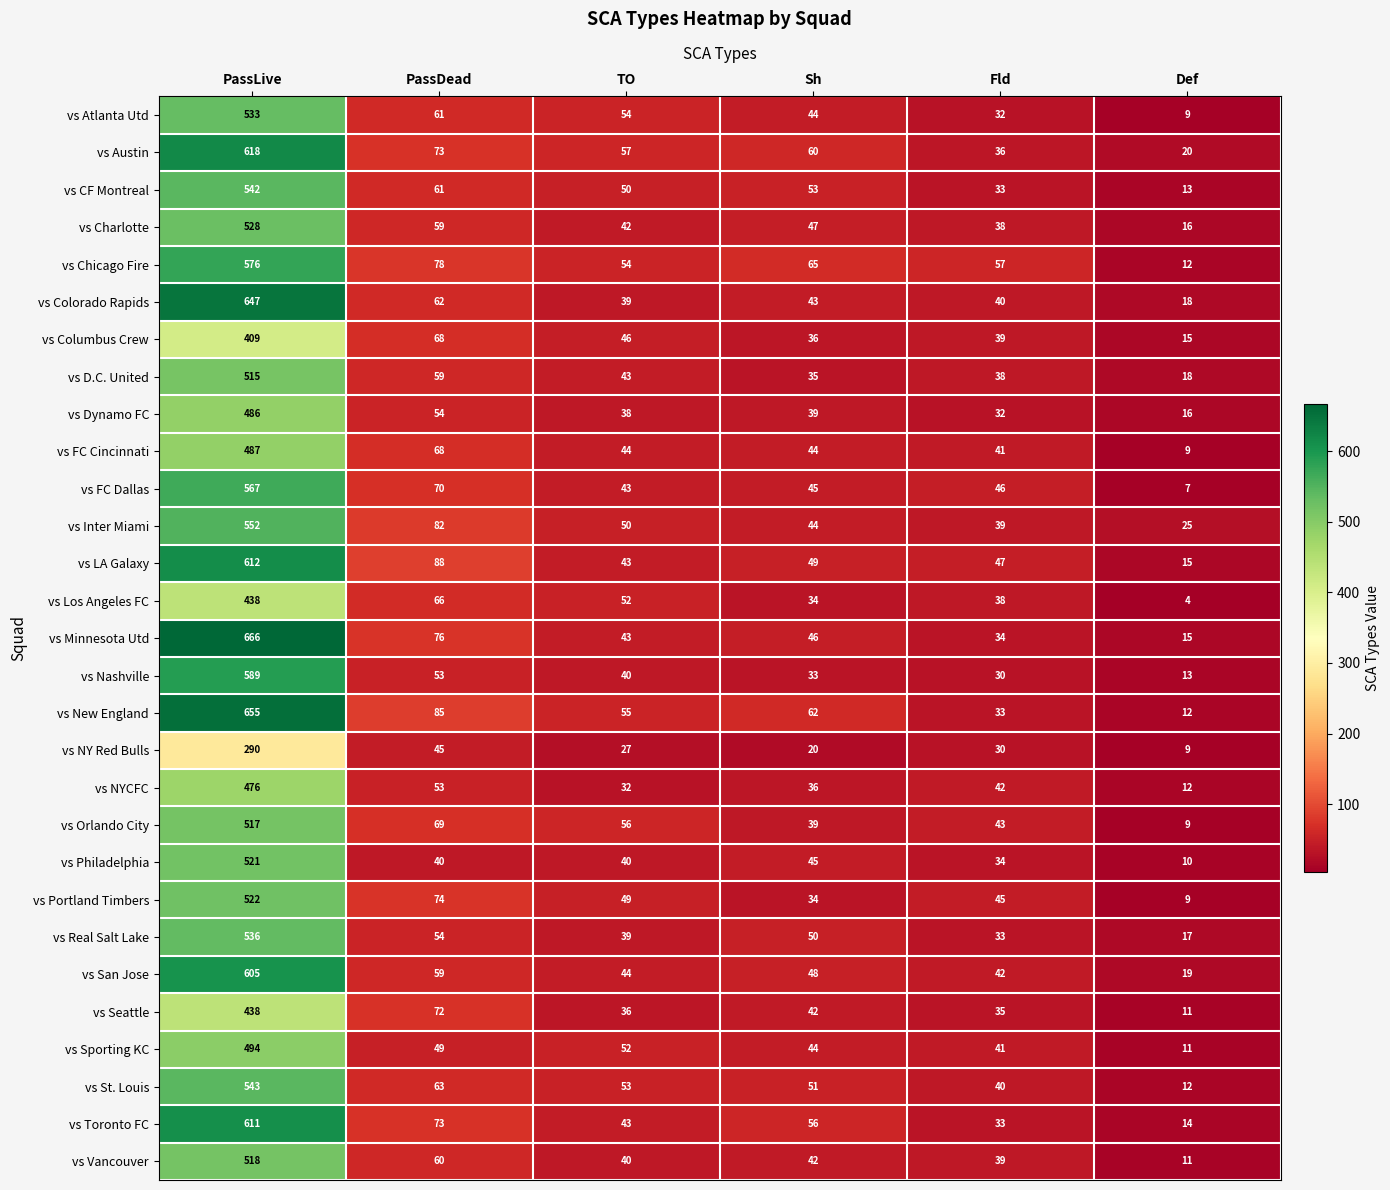

What is the difference between the second highest and second lowest values in the vs San Jose series?

17